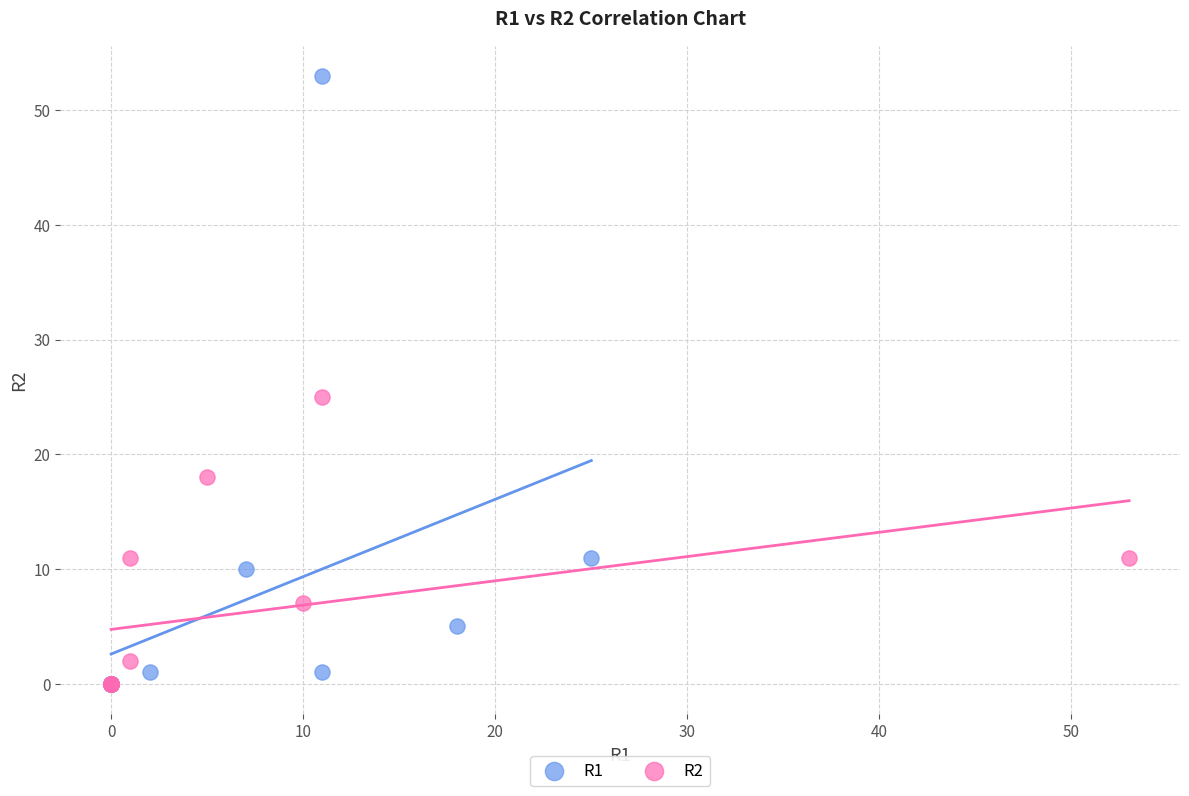

Which series contains the highest Y value?

R1